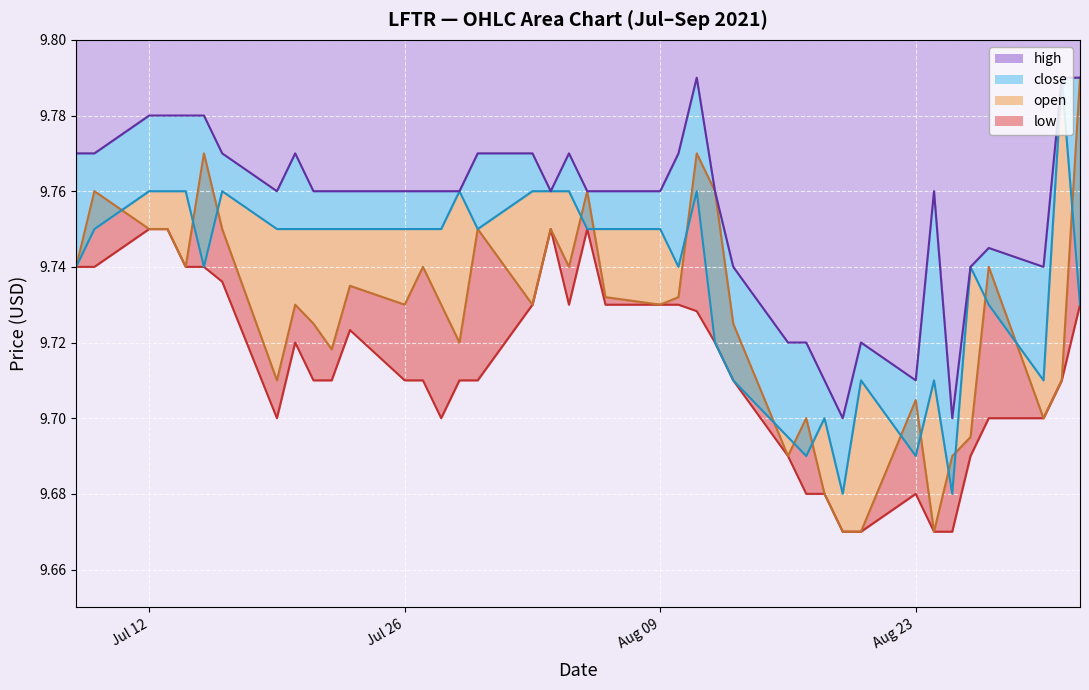

Which series has the largest total across all categories?

high